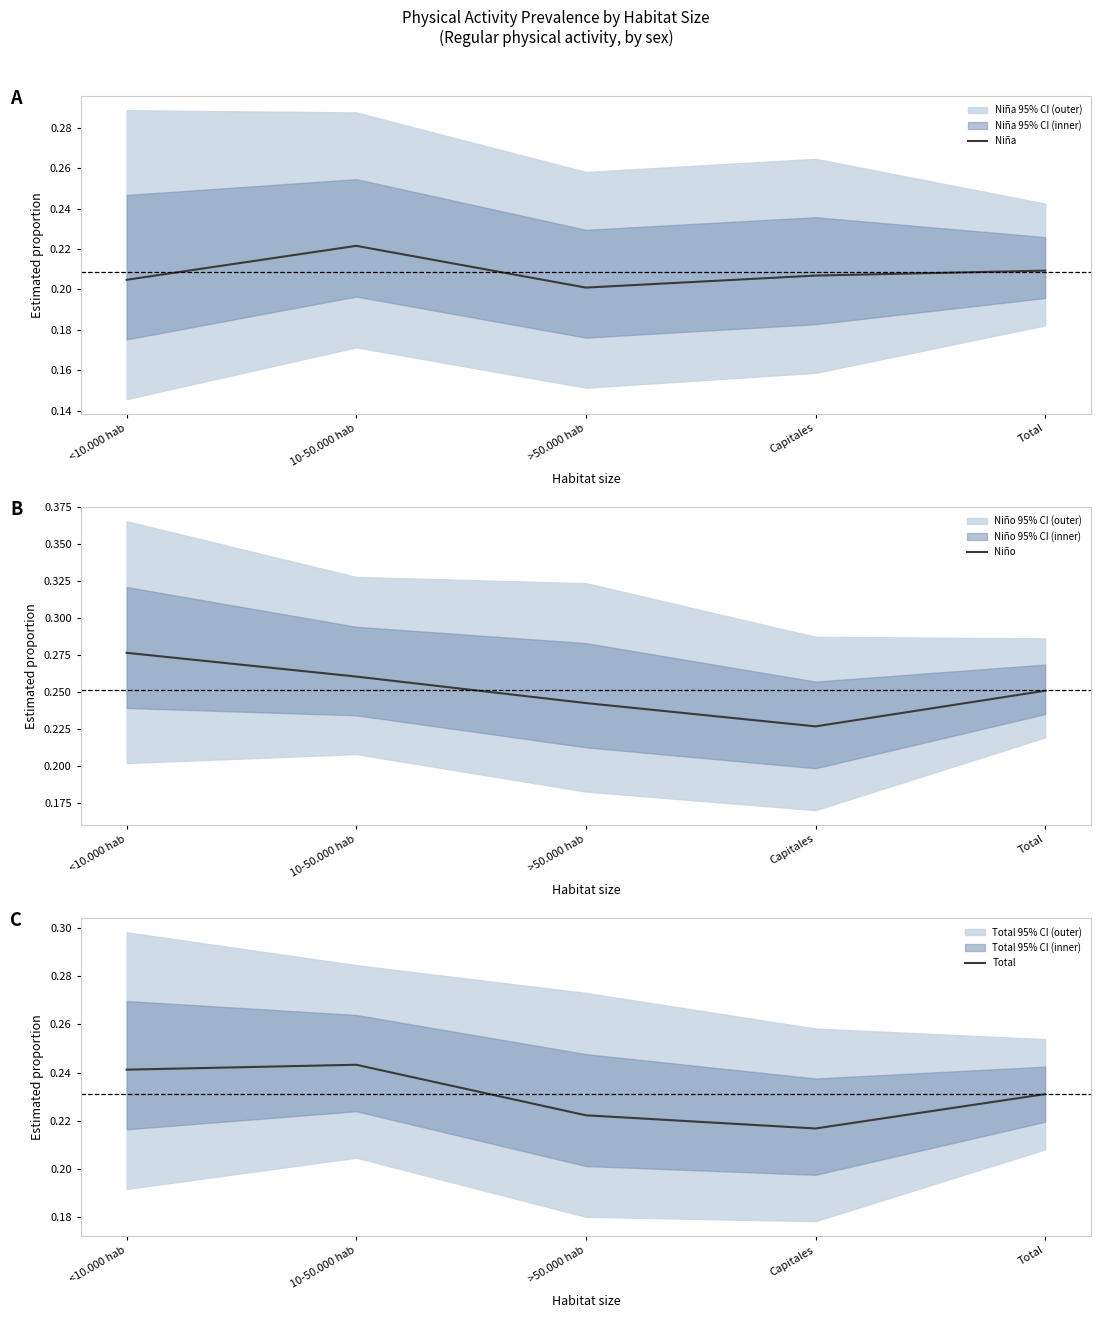

Which series has the largest total across all categories?

Niño